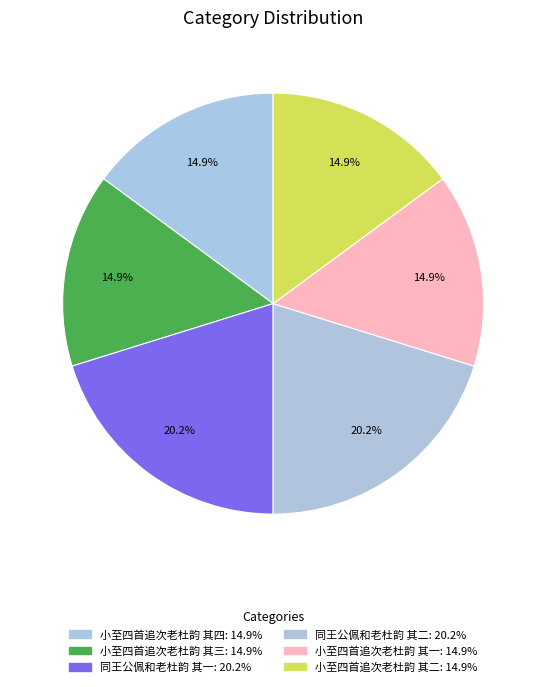

How many slices are in this pie chart?

6